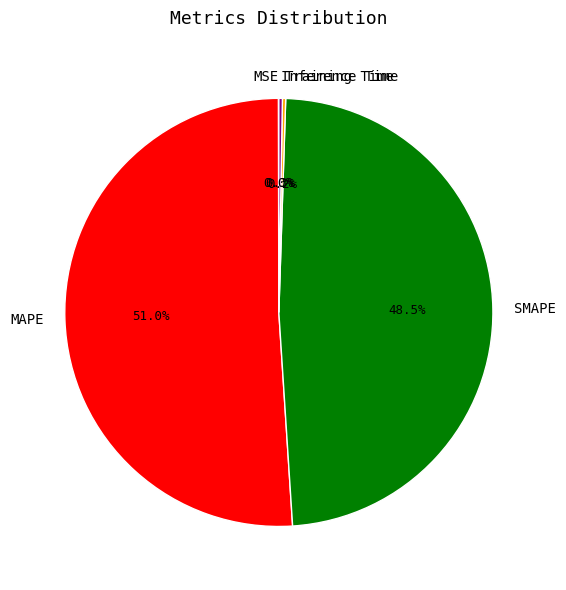

Which slice is the largest?

MAPE